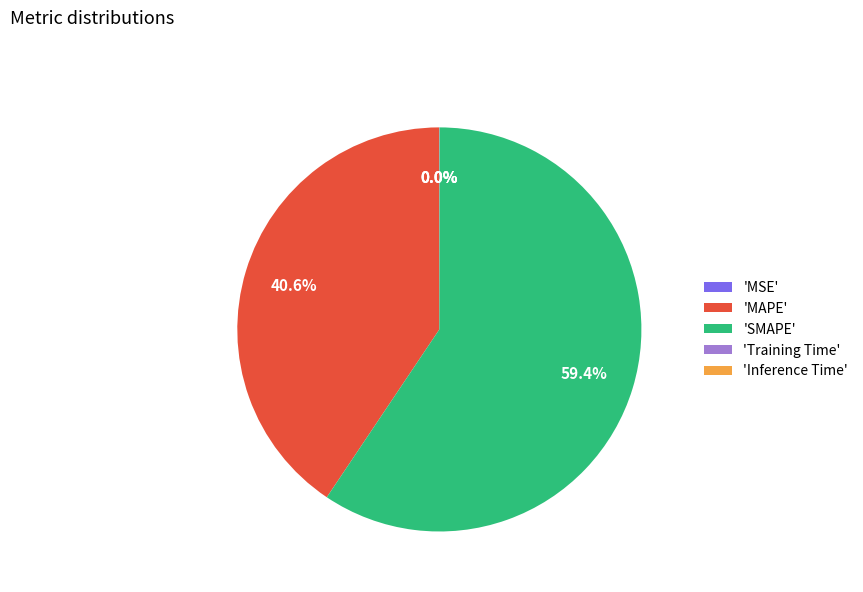

Which slice is the largest?

'SMAPE'